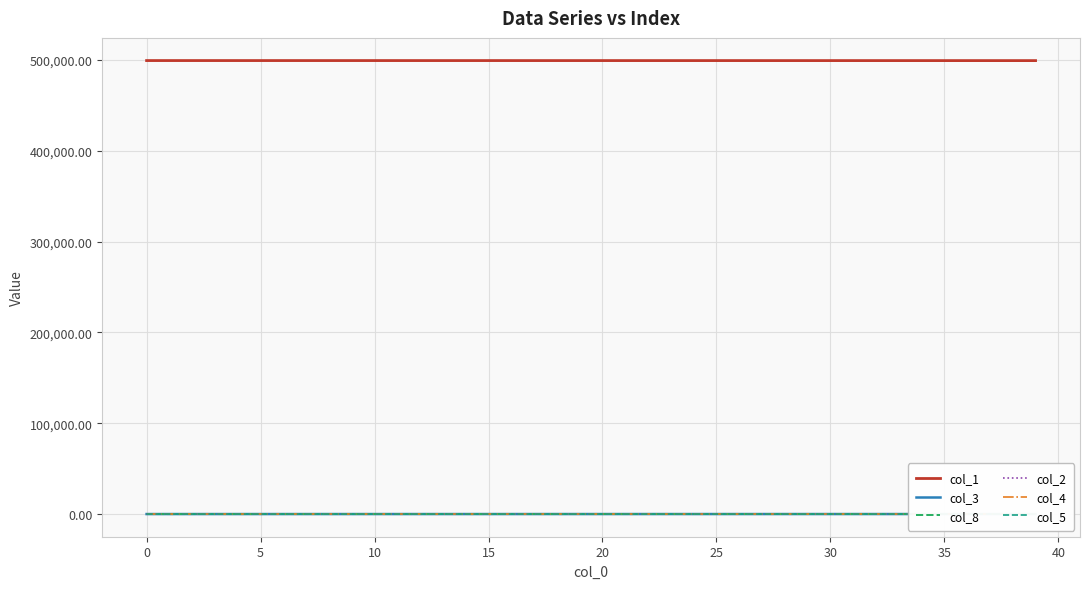

Rank the series at 25 from lowest to highest value.

col_4, col_2, col_5, col_3, col_8, col_1